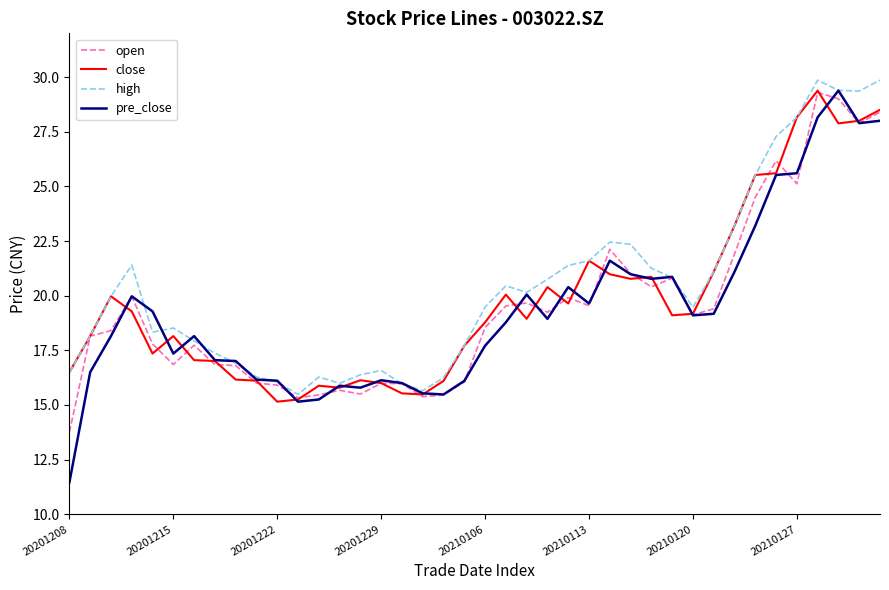

What is the average value of the close series?

19.8